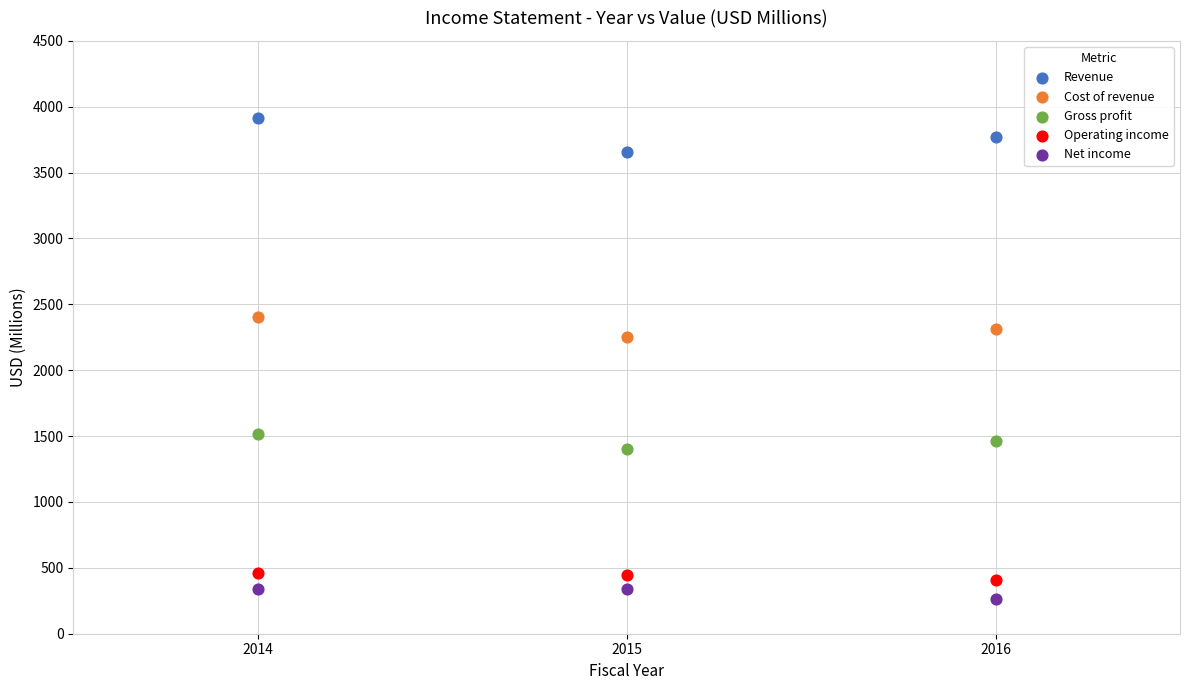

Which series reaches the maximum Y coordinate?

Revenue